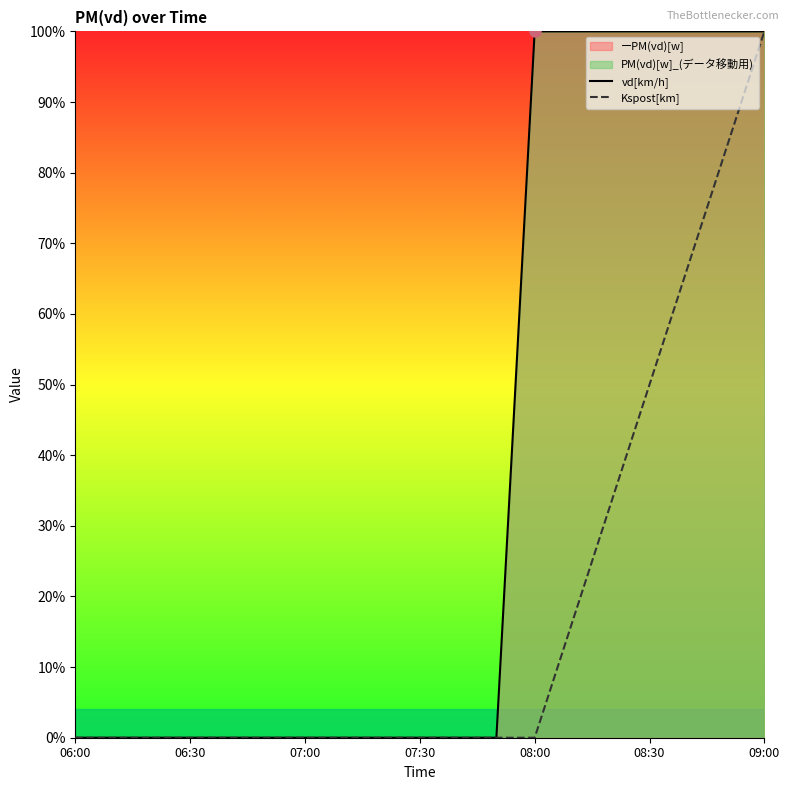

At which label does Kspost[km] reach its peak?

09:00